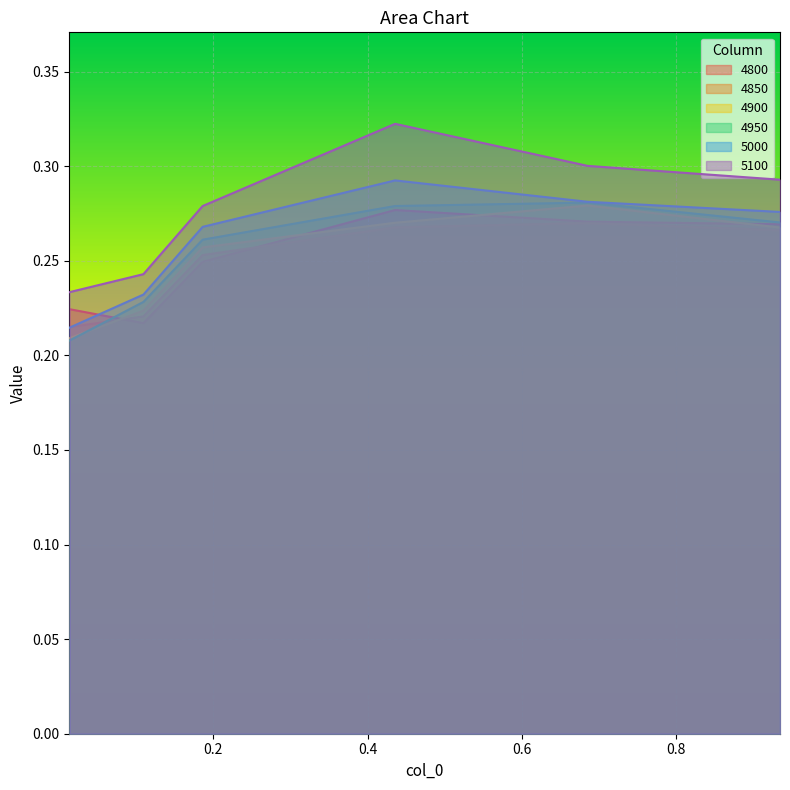

At which category is the sum across all series the highest?

0.4356164383561644